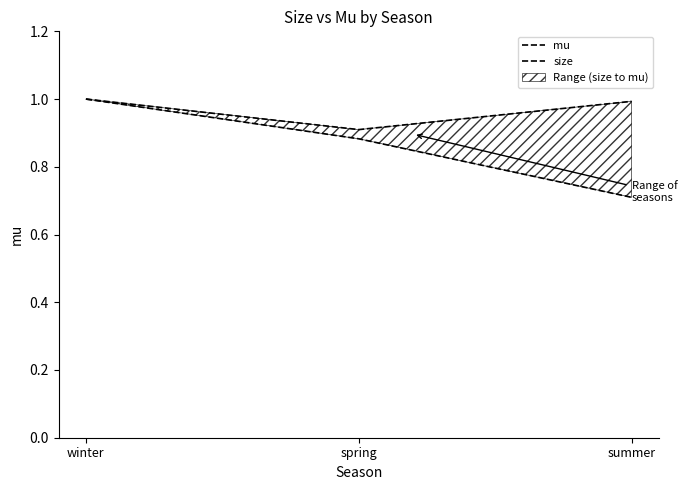

Between winter and spring, which series saw the biggest shift?

size